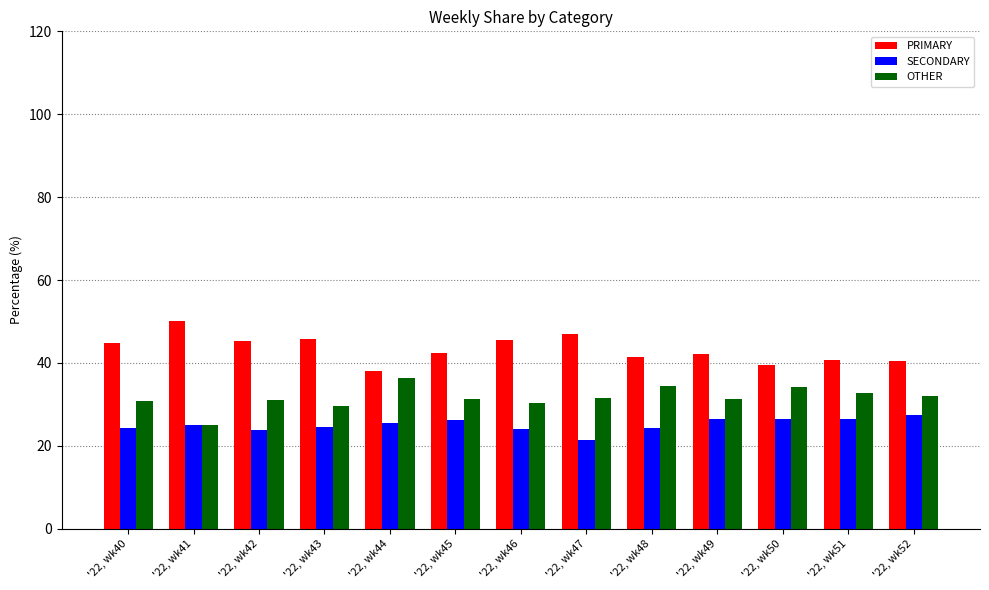

Which series has the largest total across all categories?

PRIMARY